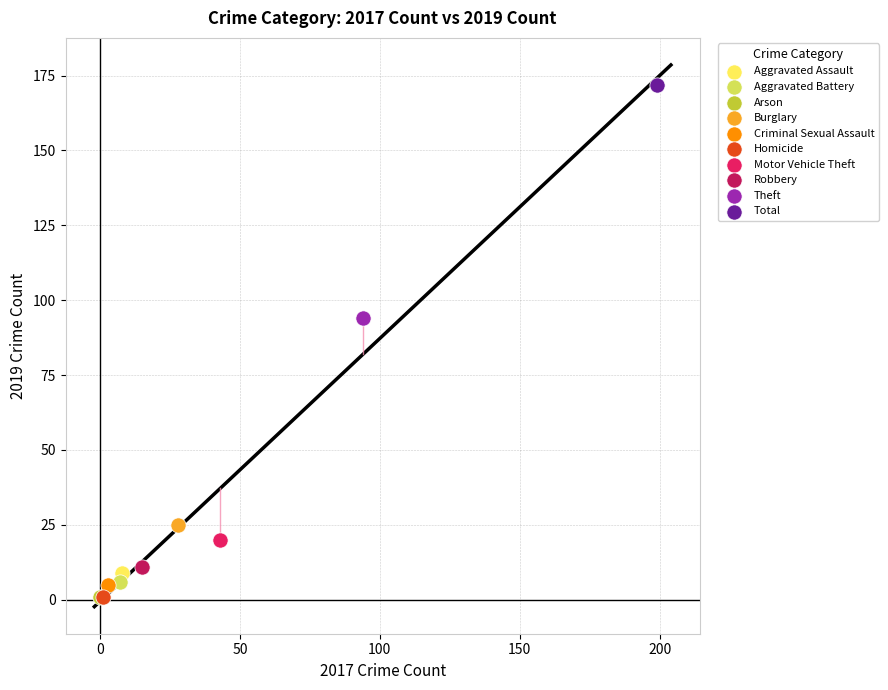

Which series reaches the maximum Y coordinate?

Total